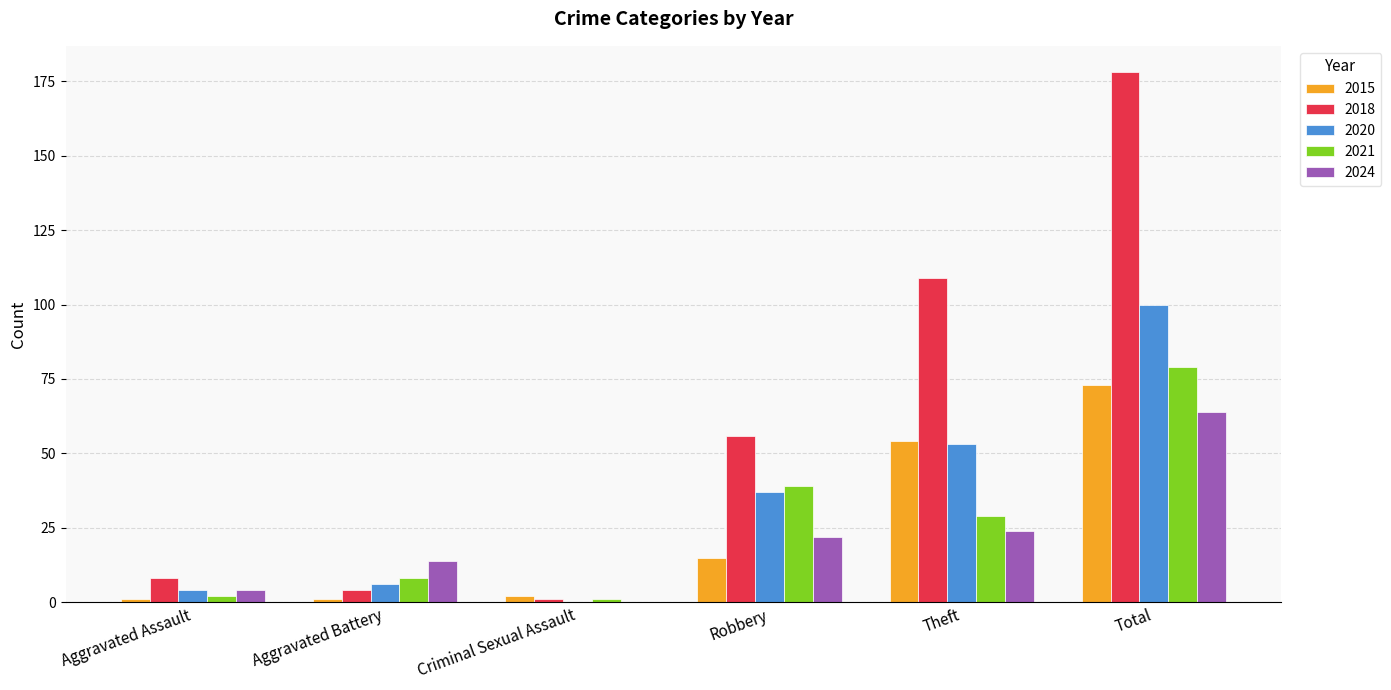

Is it true that 2024 equals 24 at Theft?

True